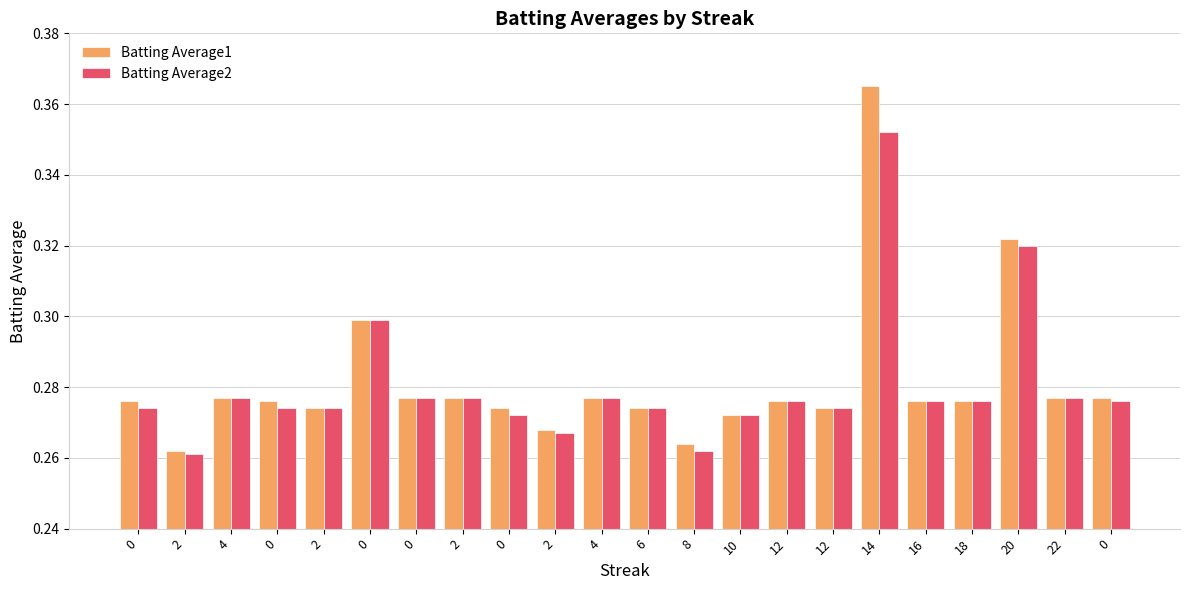

What are all the series names shown in the legend?

Batting Average1, Batting Average2